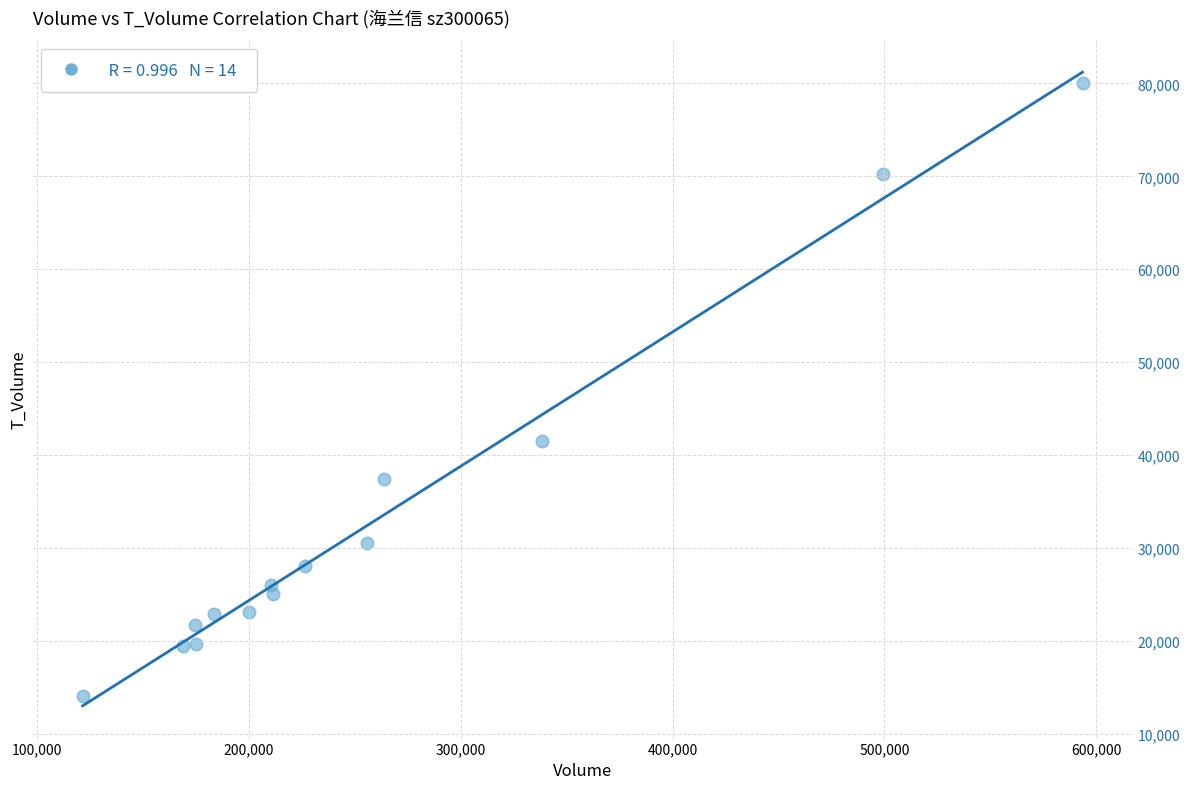

What Y value in the scatter plot is closest to 47091?

41476